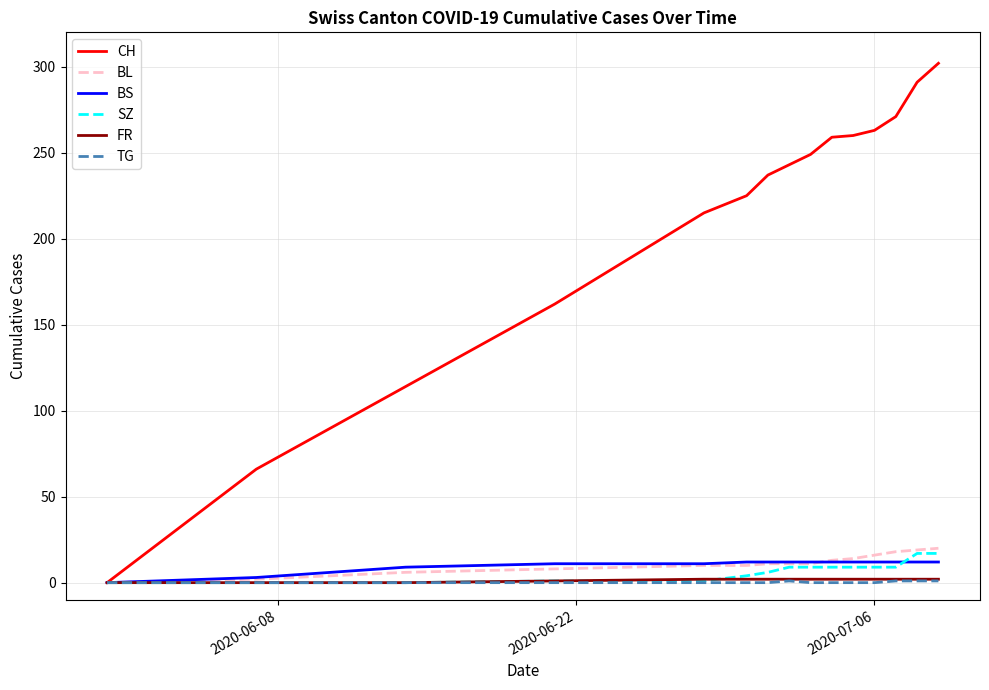

Which series has the largest range (max minus min)?

CH